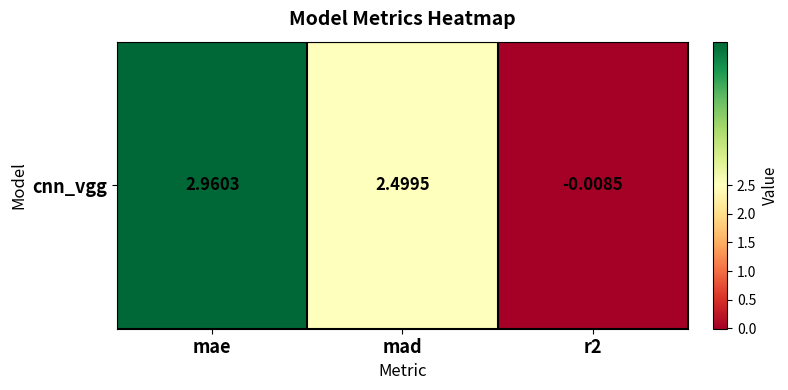

At which label is the value closest to 1?

r2